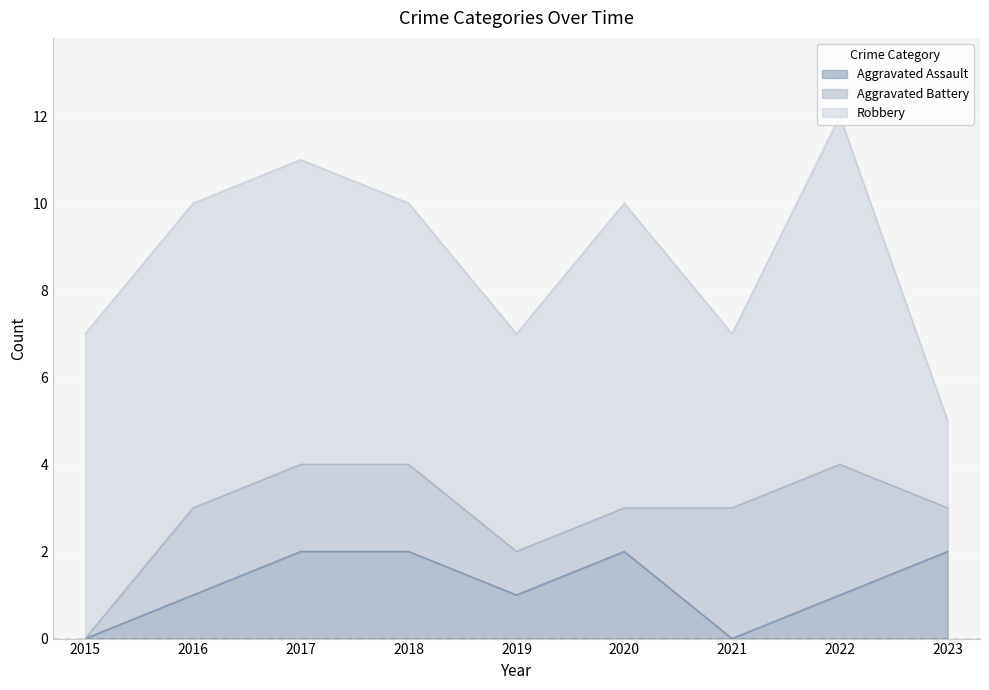

Which series has the largest range (max minus min)?

Robbery